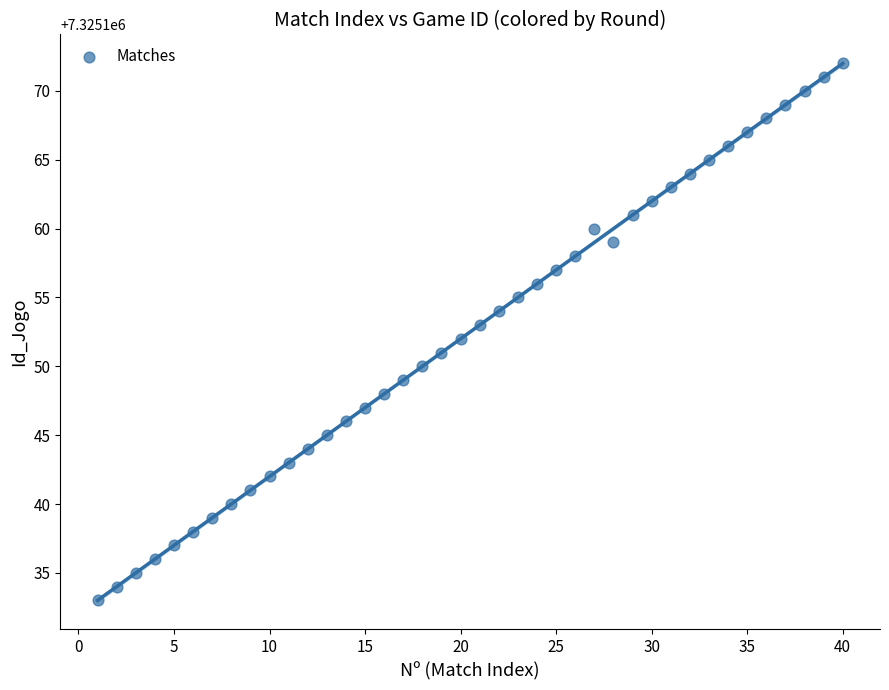

What is the range of Y values (max minus min)?

39